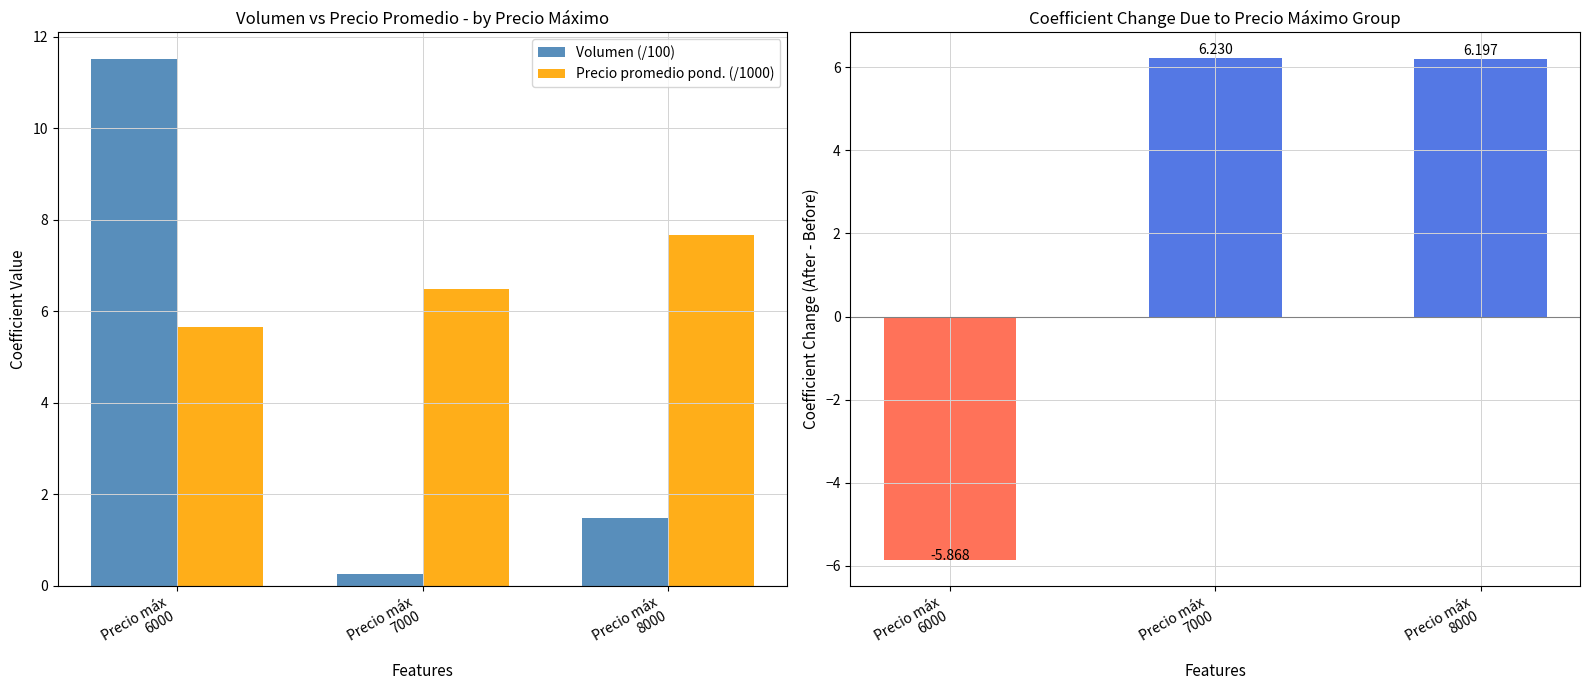

How many bars are there in total?

9